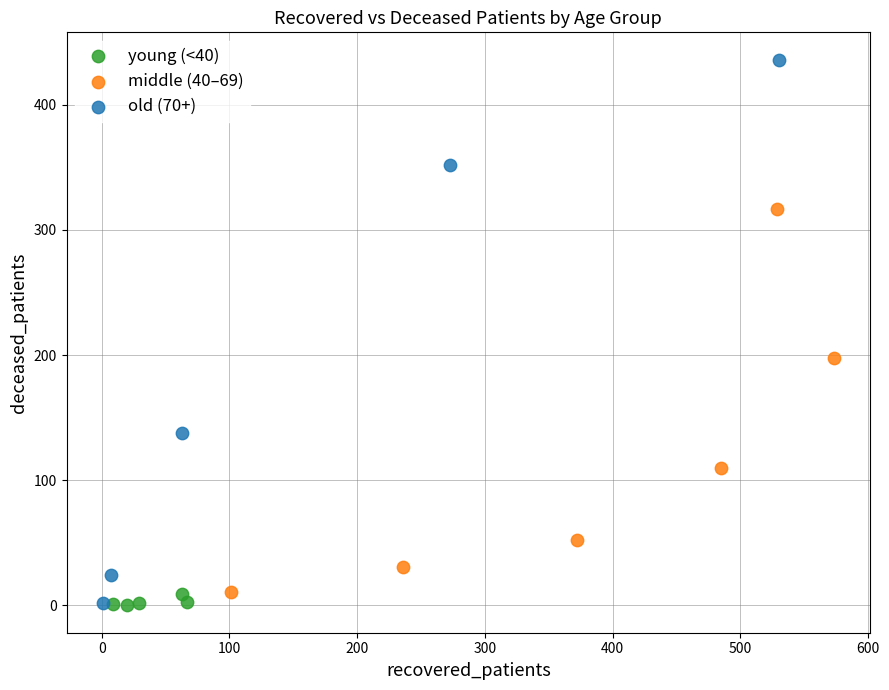

Which series has the widest spread of Y values?

old (70+)